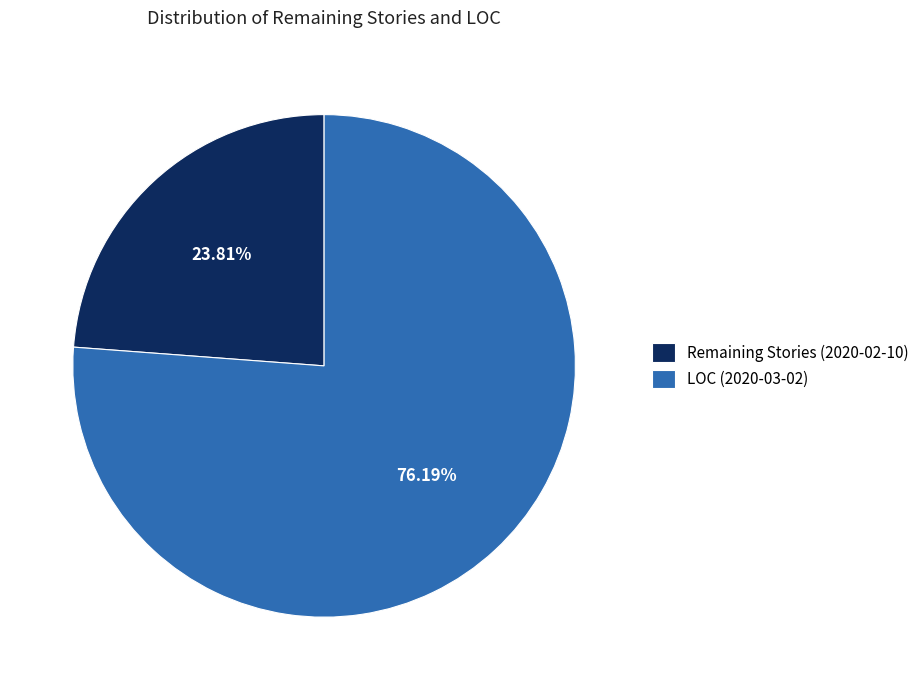

How many slices are in this pie chart?

2